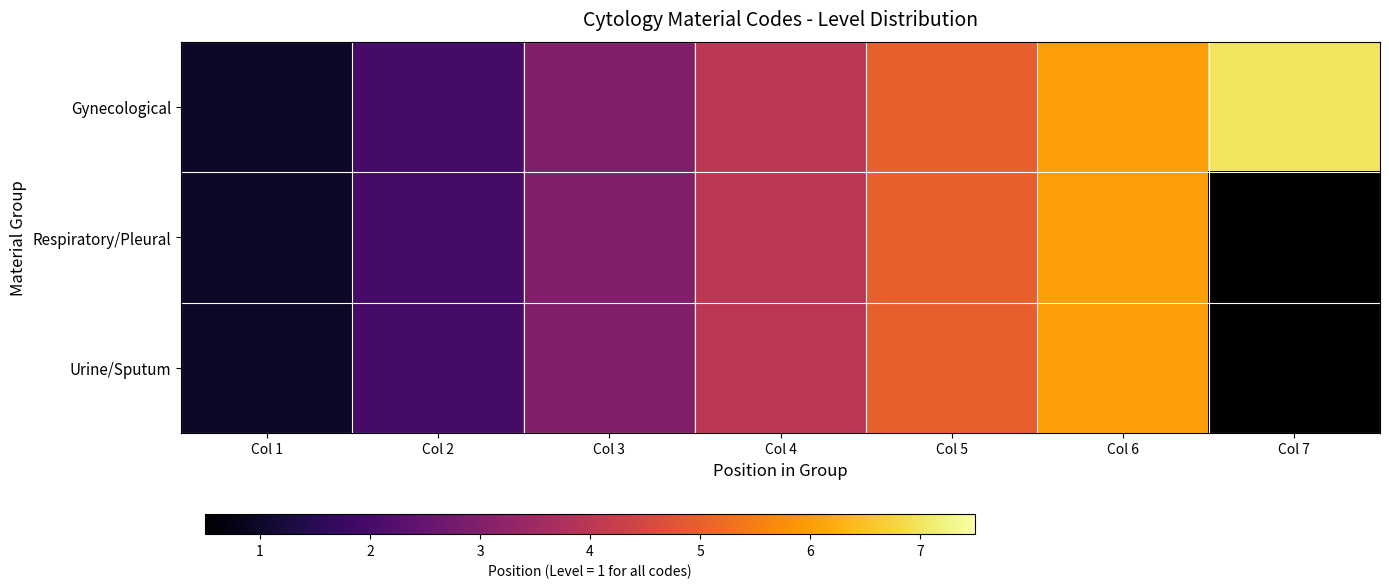

What is the approximate value of Respiratory/Pleural at Col 3?

3.0